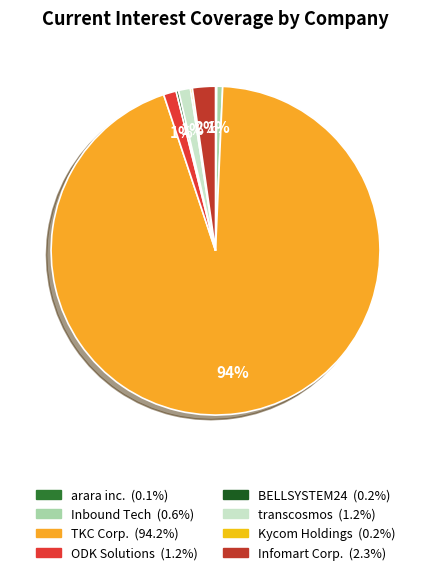

Count the number of slices in the pie.

8